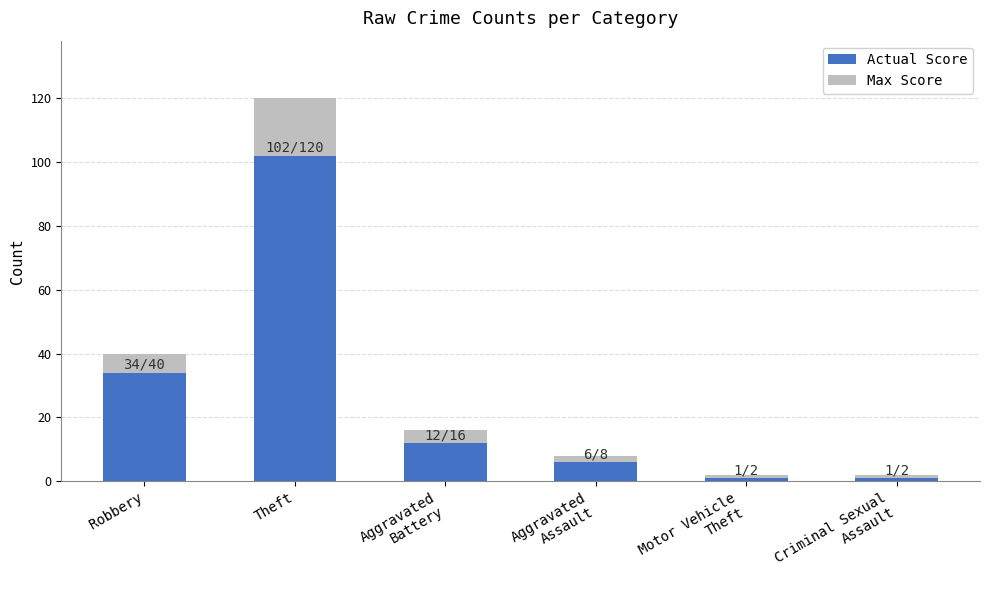

Is it true that Actual Score equals 34 at Robbery?

True